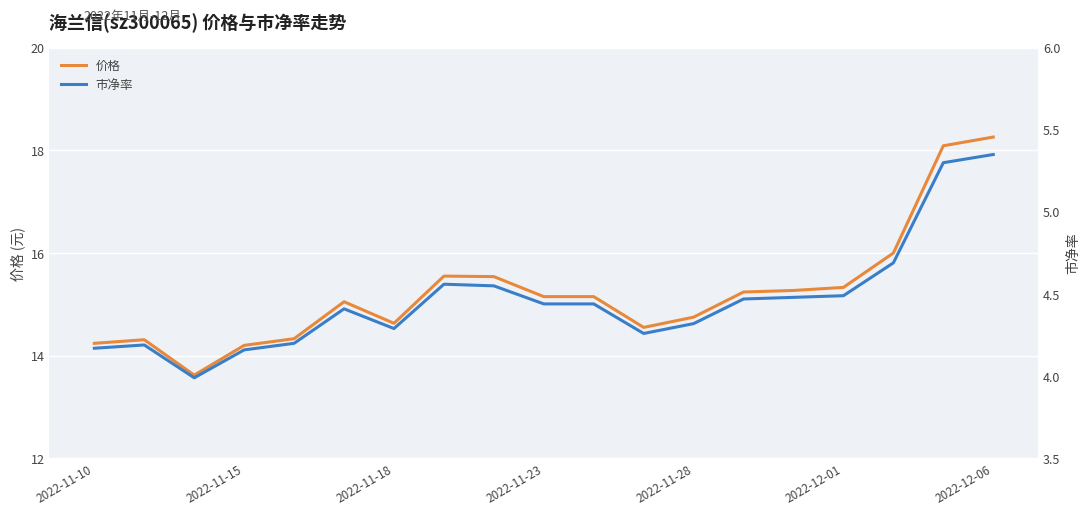

What is the lowest value of the 价格 series?

13.6